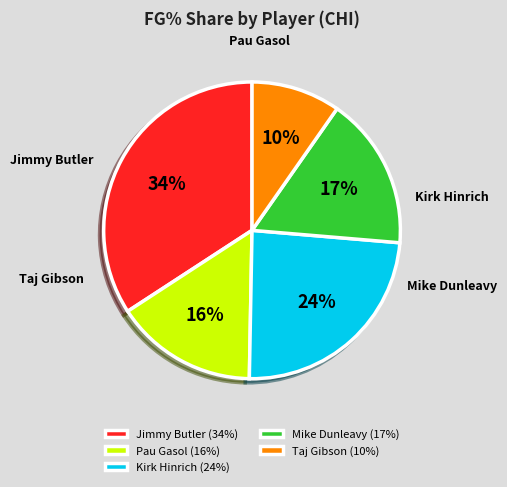

How many segments does this pie chart have?

5